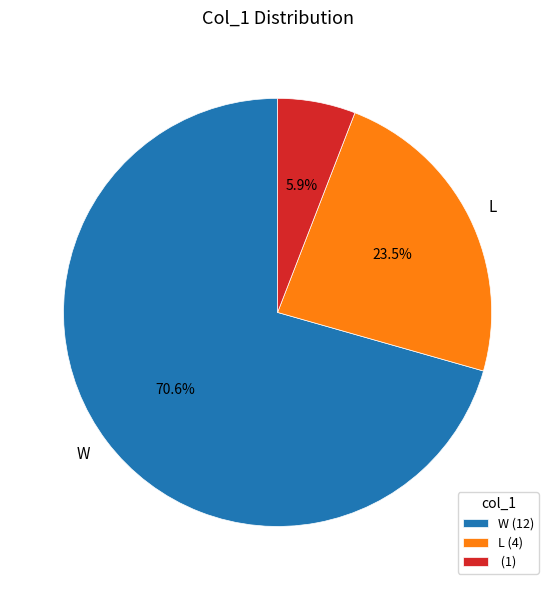

Is there a majority slice in this chart?

Yes